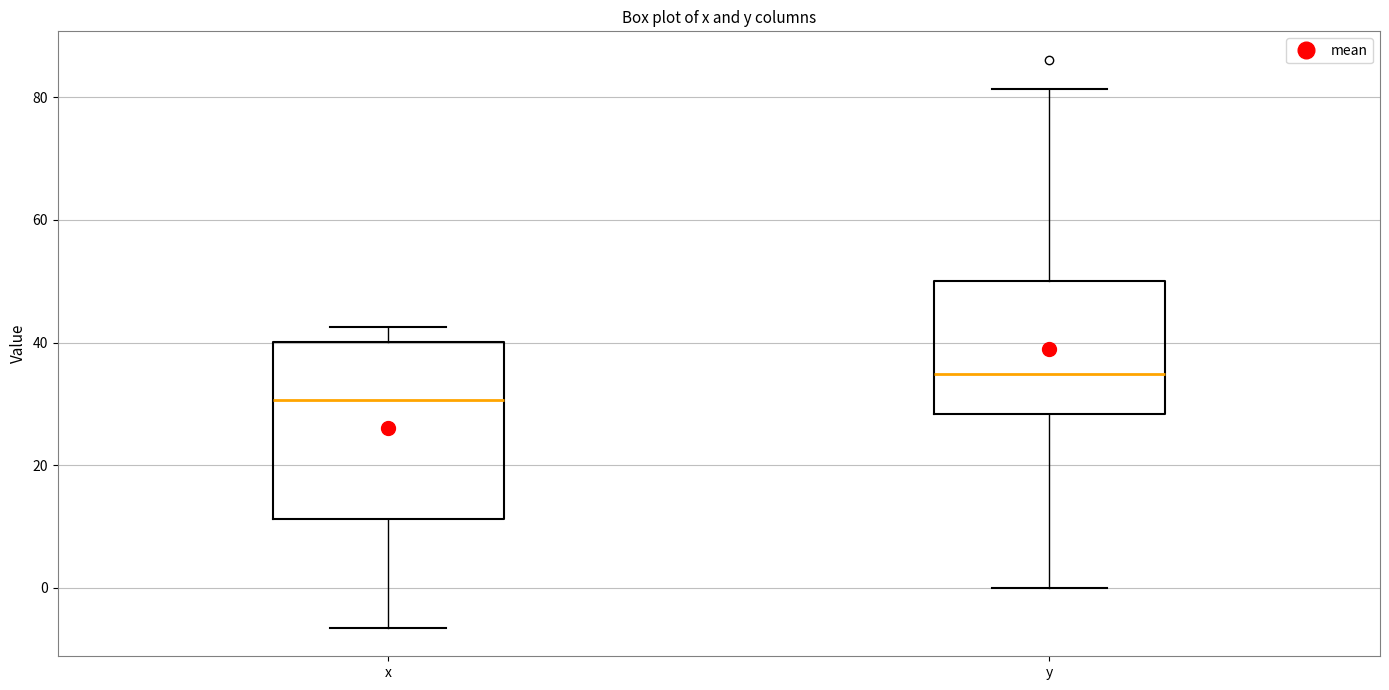

Where does the lower whisker of the box for y end on the y-axis? The values are not printed on the chart, so give them approximately, as read against the axis.

0